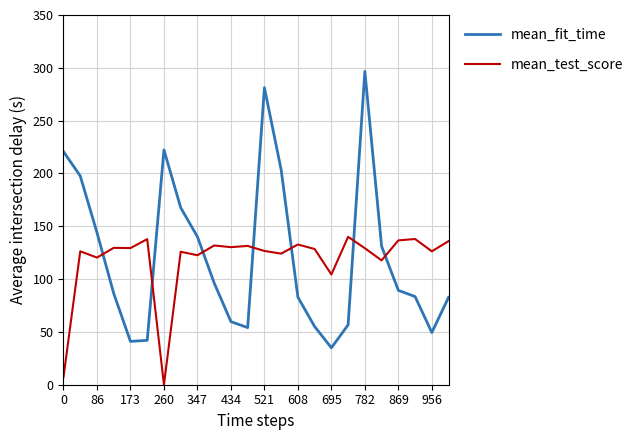

Rank the series by their maximum value, from lowest to highest.

mean_test_score, mean_fit_time